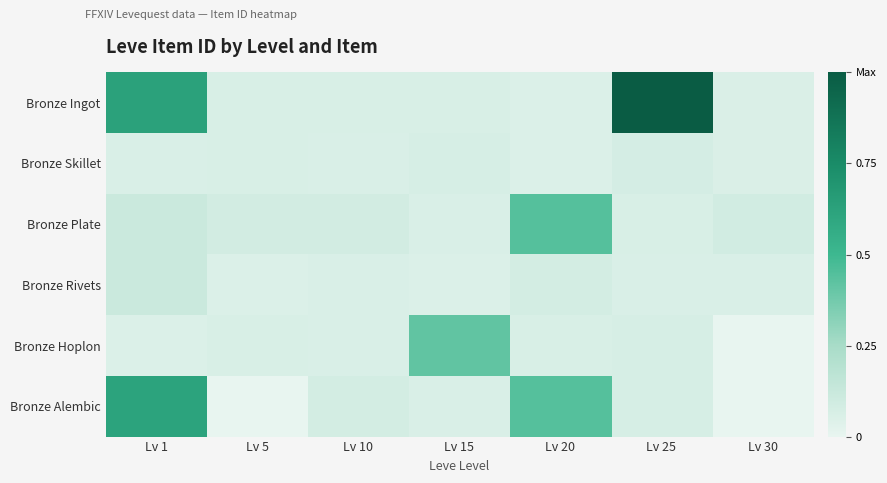

At which category does the chart reach its peak across all series?

Lv 25